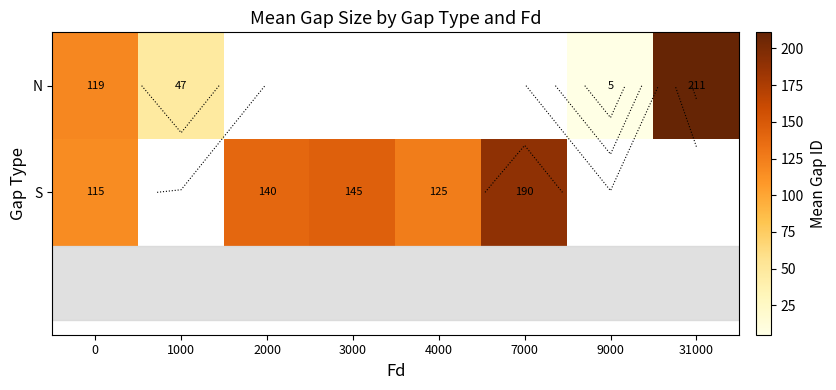

What value does the S series have at 3000?

145.0